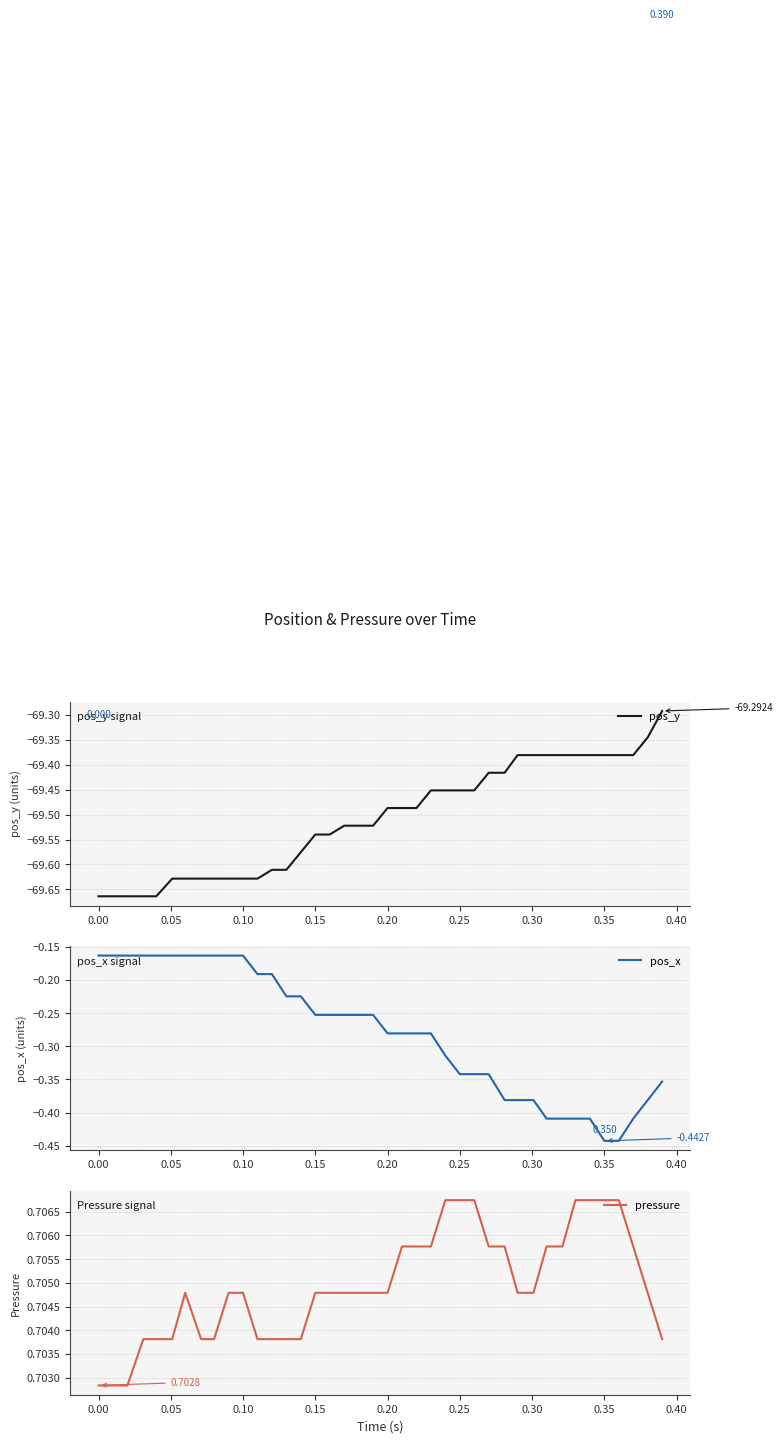

True or false: pressure and pos_x intersect in this chart.

False